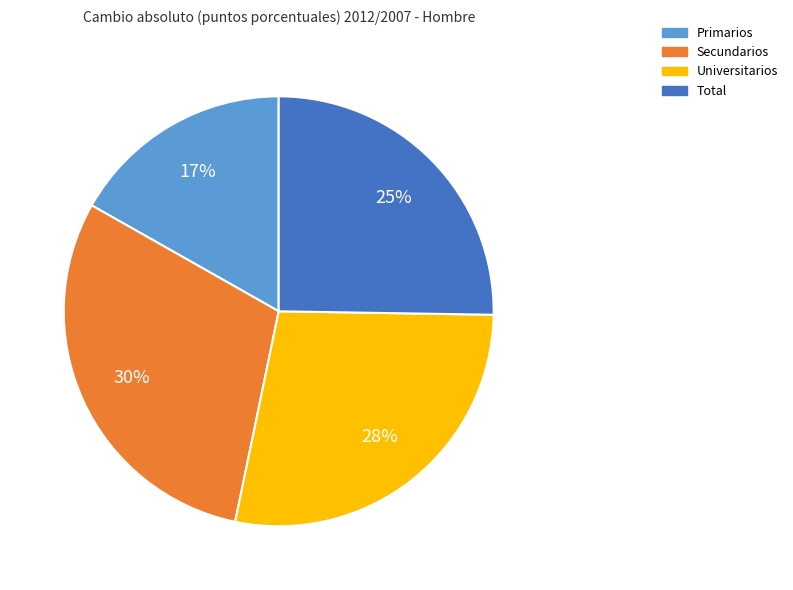

To the nearest percent, what is the difference between the Universitarios and Primarios slice percentages?

11%